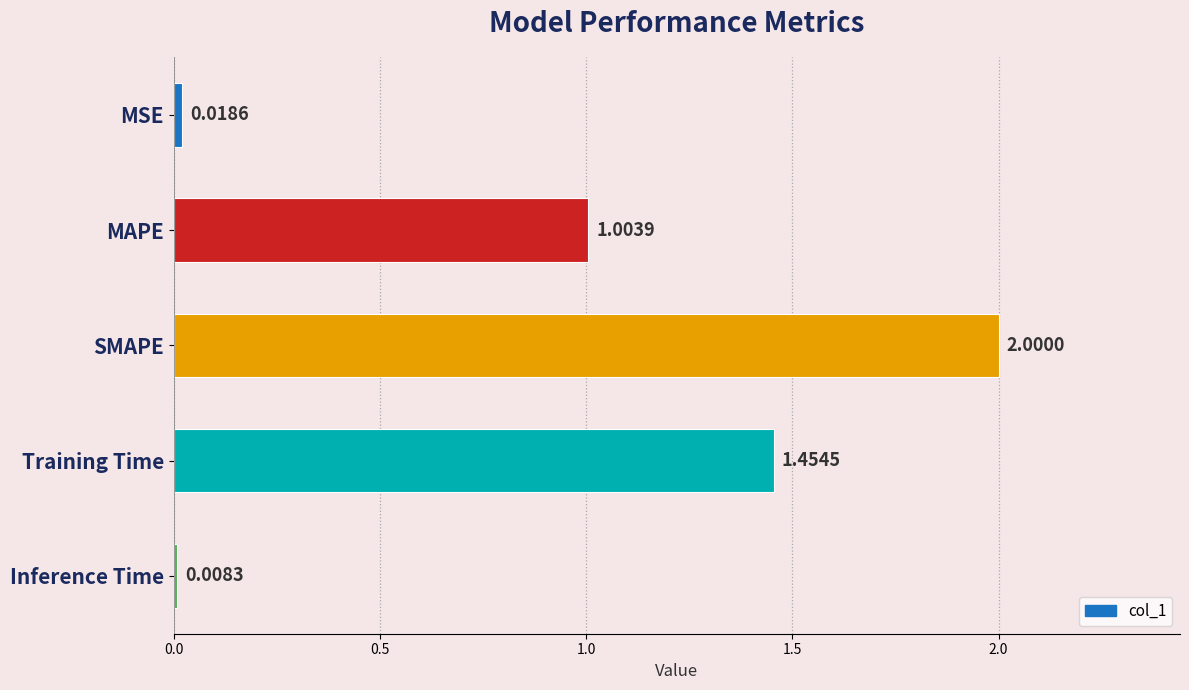

What is the change in value from MAPE to Inference Time?

-1.0